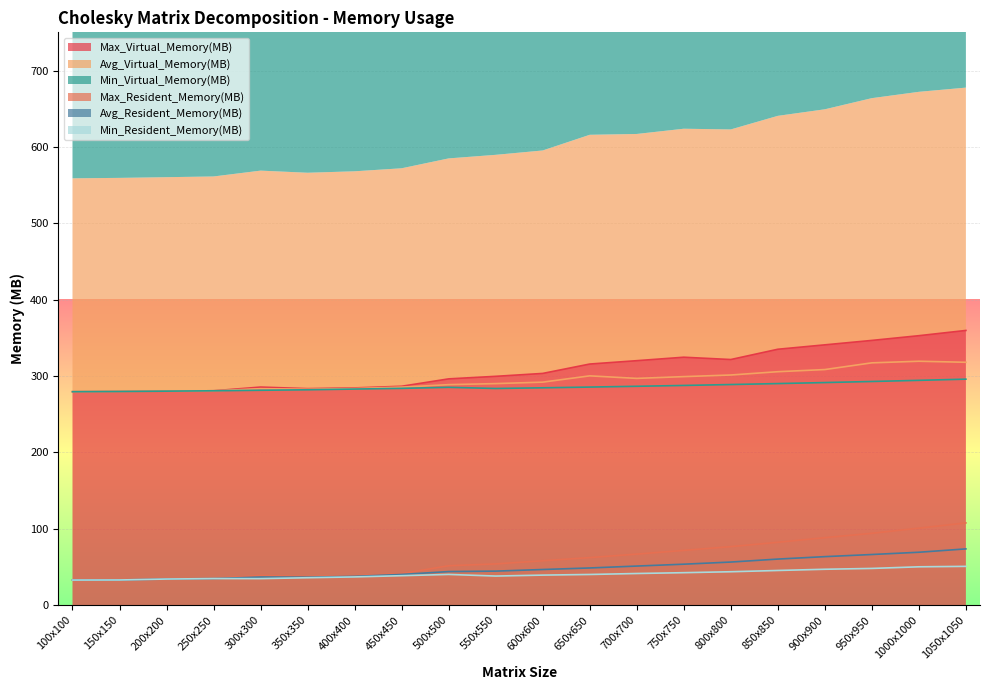

What is the value of the Max_Virtual_Memory(MB) point at the 2nd from the left?

279.7